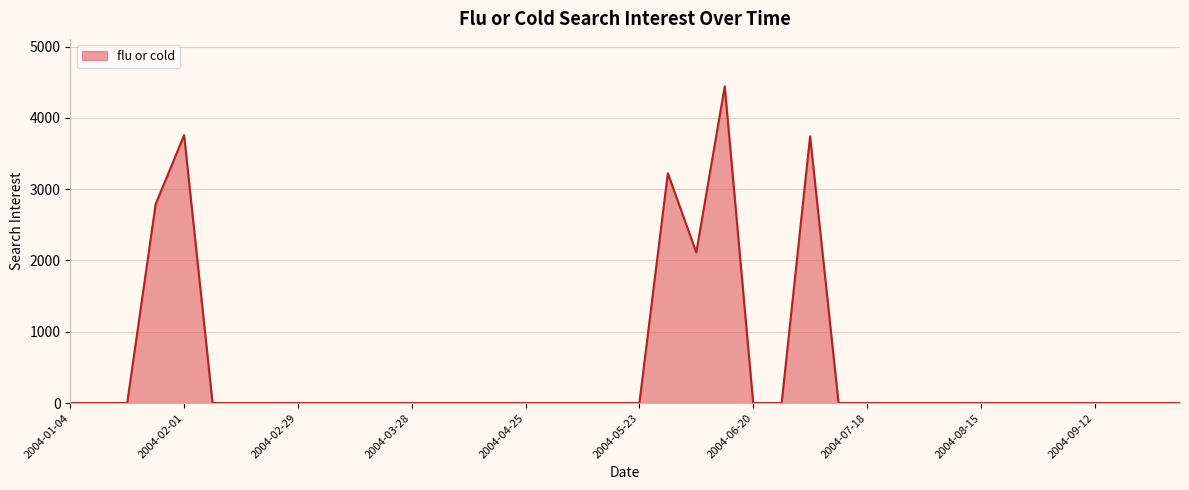

What is the difference between the maximum and minimum values?

4441.0